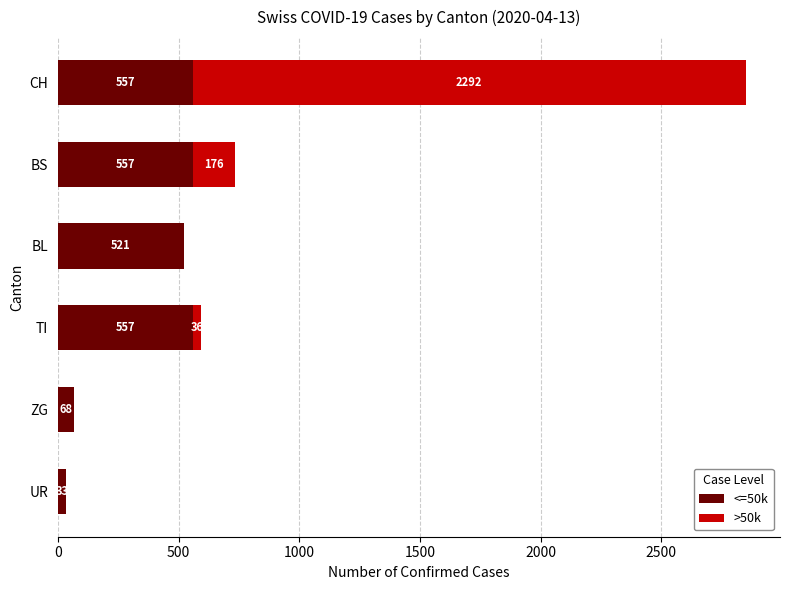

At which label is <=50k closest to 295?

BL